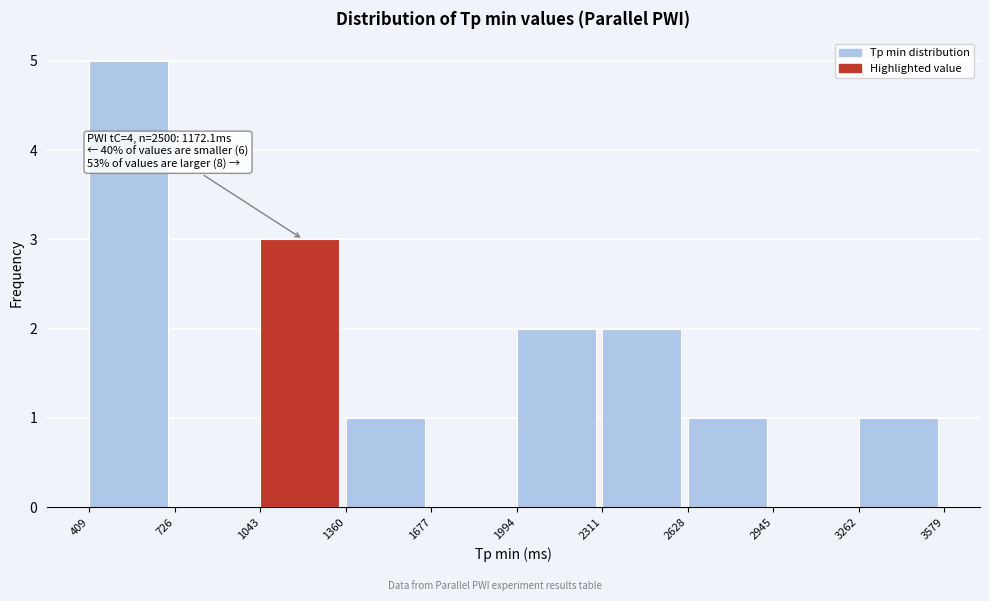

Over which range of the x-axis is the bar tallest?

409 to 726